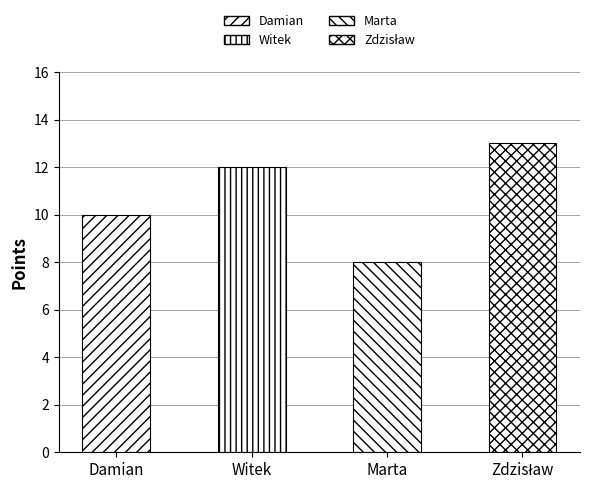

What is the sum of all values?

43